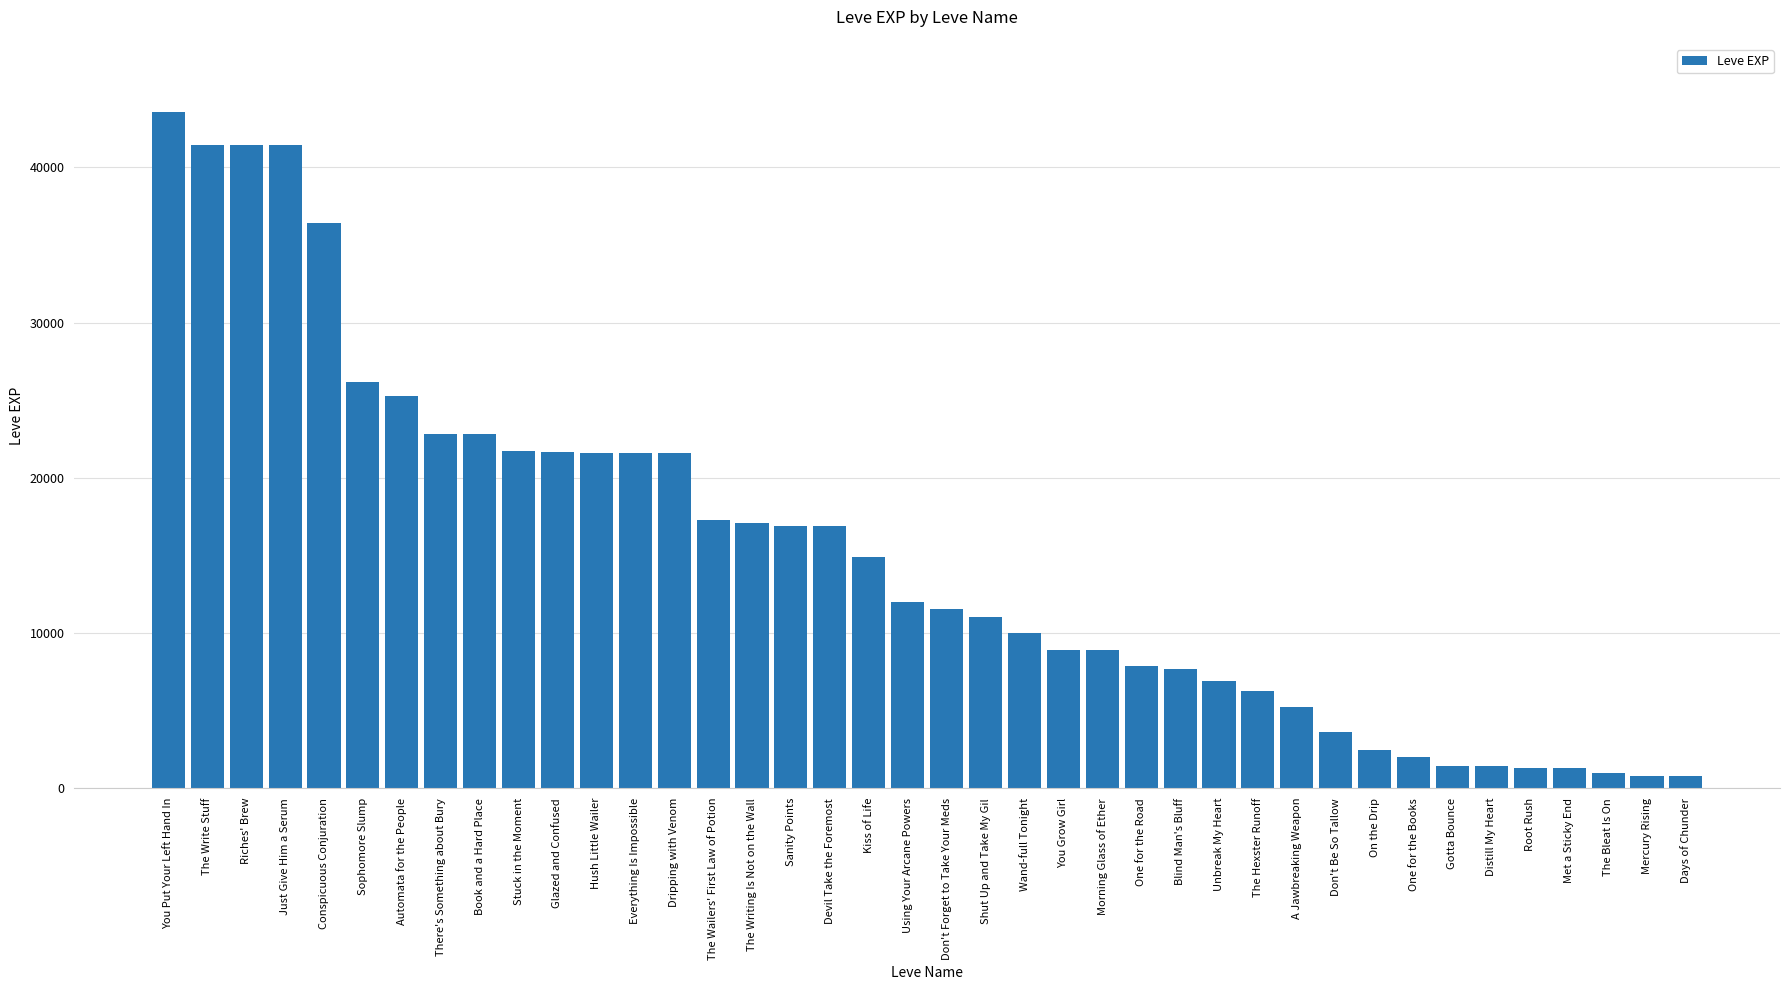

What is the difference between the maximum and minimum values?

42800